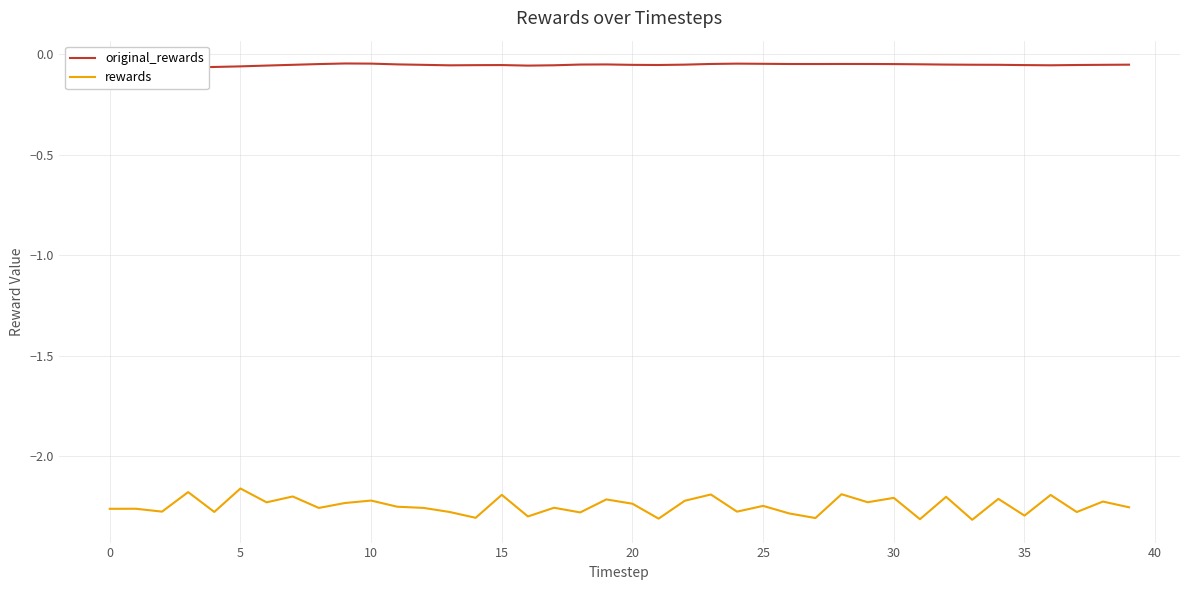

What is the difference between the maximum and minimum values in the rewards series?

0.2